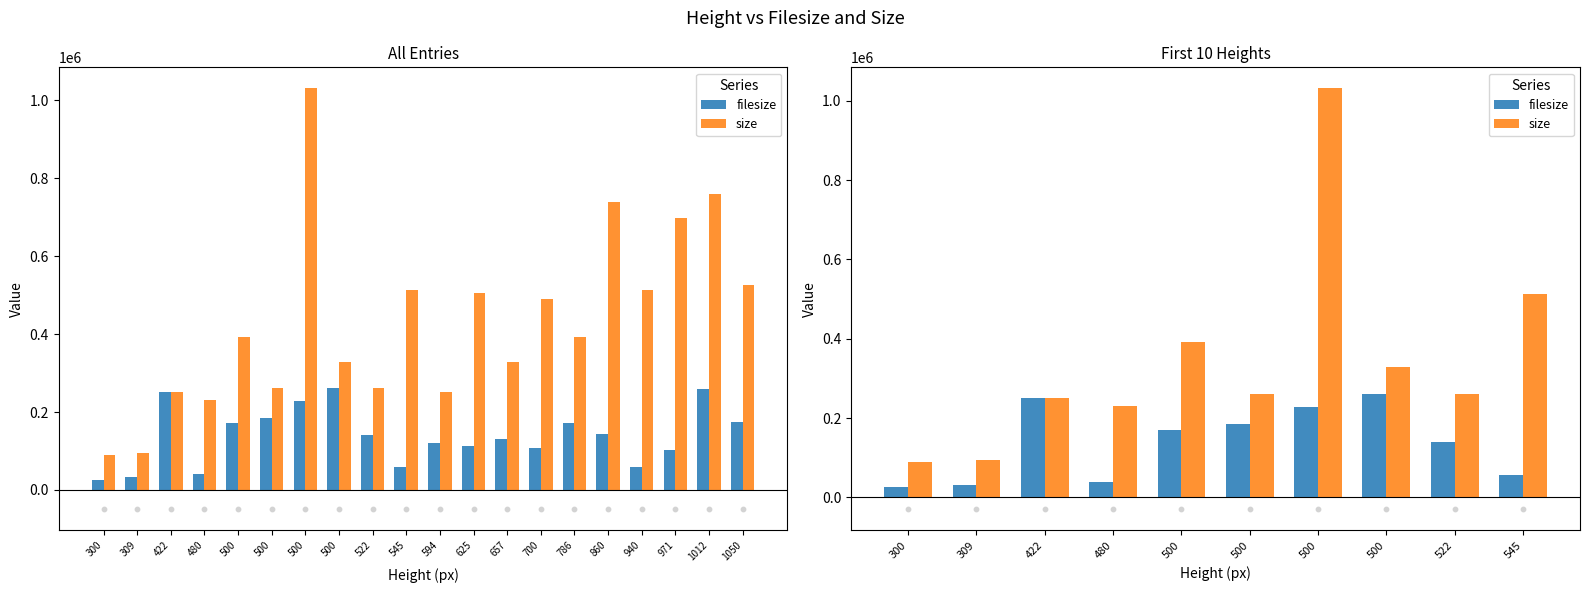

What are all the series names shown in the legend?

filesize, size